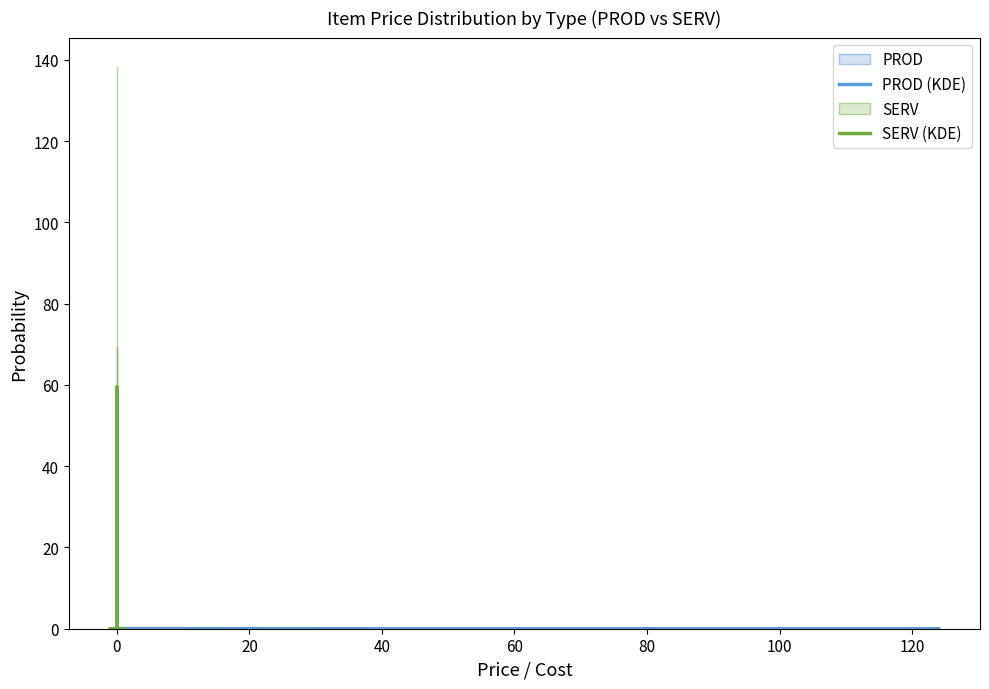

True or false: PROD and SERV intersect in this chart.

False